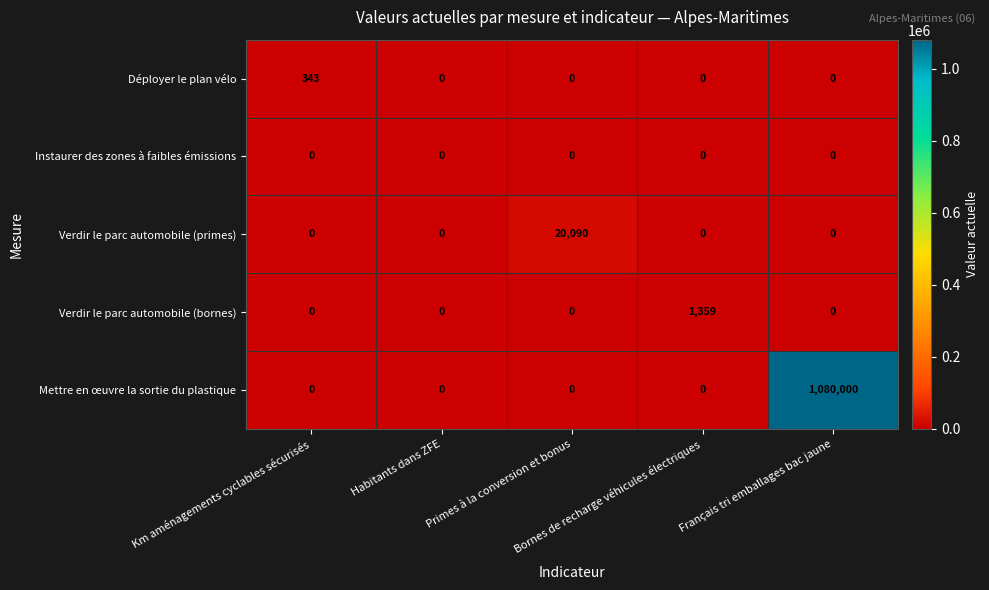

Which series has the largest range (max minus min)?

Mettre en œuvre la sortie du plastique